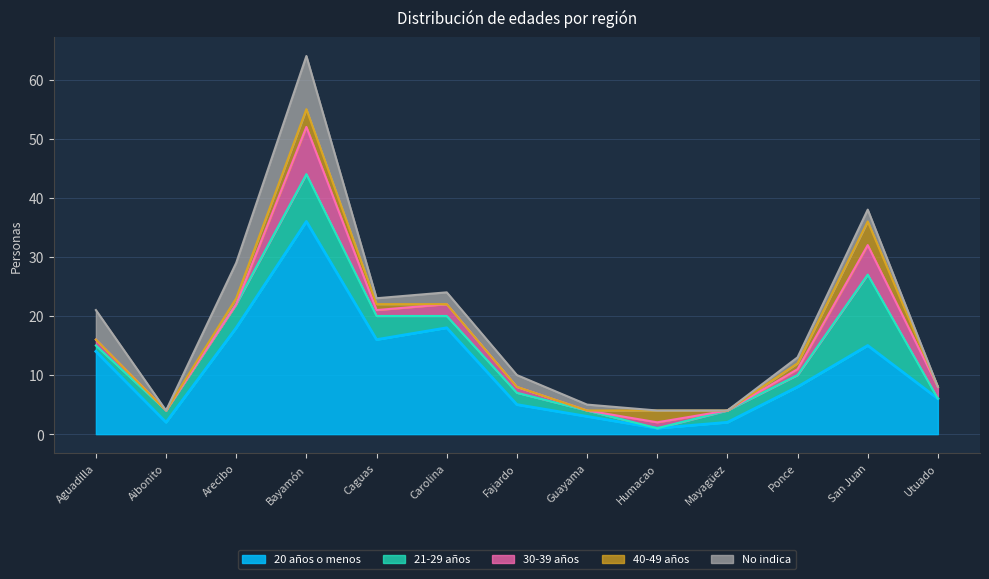

At Guayama, list the series in order from smallest to largest.

30-39 años, 40-49 años, 21-29 años, No indica, 20 años o menos